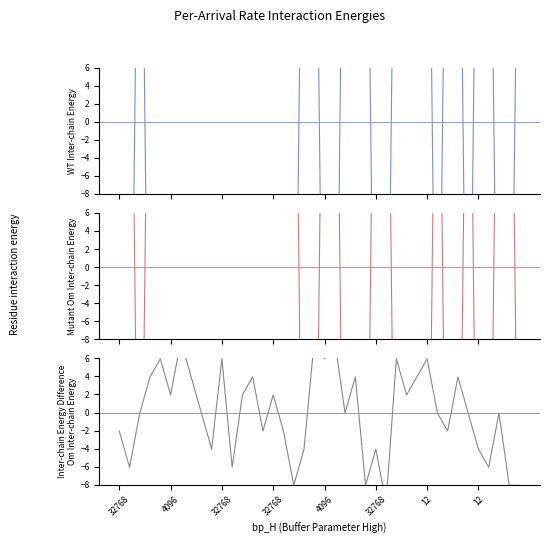

How many lines are shown in the chart?

3